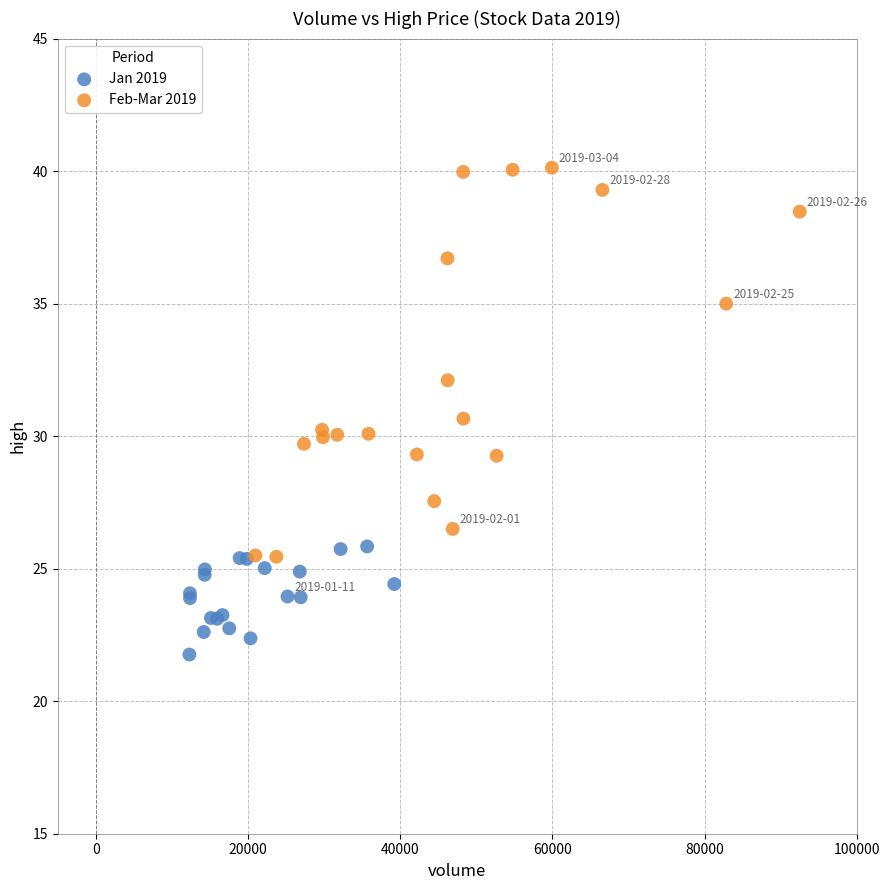

Which series reaches the minimum Y coordinate?

Jan 2019